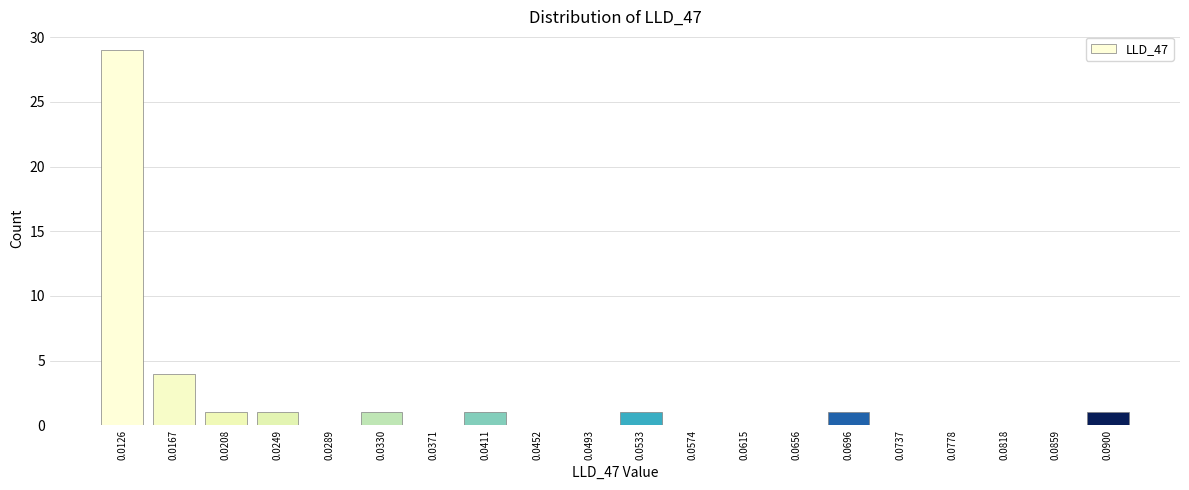

Reading left to right, transcribe all the data shown in this chart.

0.0126=29	0.0167=4	0.0208=1	0.0249=1	0.0289=0	0.0330=1	0.0371=0	0.0411=1	0.0452=0	0.0493=0	0.0533=1	0.0574=0	0.0615=0	0.0656=0	0.0696=1	0.0737=0	0.0778=0	0.0818=0	0.0859=0	0.0900=1